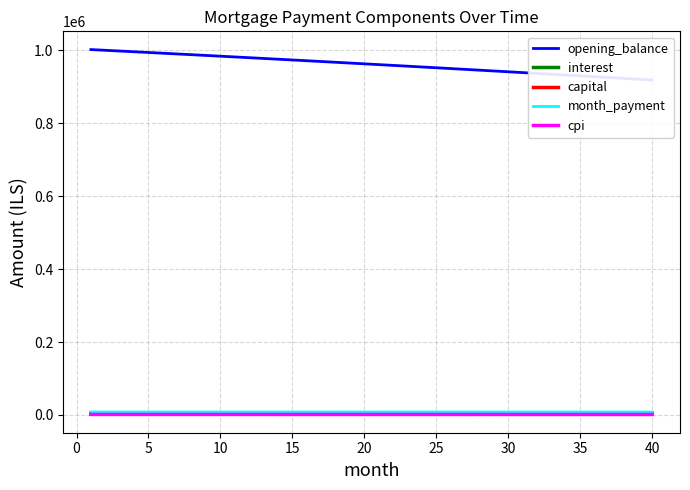

Reading left to right, what are all the values shown in this chart?

opening_balance: 1001500.0	999519.6	997531.0	995534.2	993529.2	991515.9	989494.3	987464.4	985426.2	983379.7	981324.9	979261.6	977189.9	975109.9	973021.4	970924.4	968819.0	966705.0	964582.5	962451.5	960311.9	958163.8	956007.0	953841.6	951667.6	949484.9	947293.5	945093.4	942884.5	940666.9	938440.6	936205.4	933961.4	931708.6	929446.9	927176.4	924896.9	922608.5	920311.2	918004.9
interest: 4798.9	4789.4	4779.8	4770.3	4760.7	4751.0	4741.3	4731.6	4721.8	4712.0	4702.2	4692.3	4682.4	4672.4	4662.4	4652.3	4642.3	4632.1	4622.0	4611.7	4601.5	4591.2	4580.9	4570.5	4560.1	4549.6	4539.1	4528.6	4518.0	4507.4	4496.7	4486.0	4475.2	4464.4	4453.6	4442.7	4431.8	4420.8	4409.8	4398.8
capital: 3477.4	3482.6	3487.9	3493.1	3498.3	3503.6	3508.8	3514.1	3519.4	3524.7	3529.9	3535.2	3540.5	3545.9	3551.2	3556.5	3561.8	3567.2	3572.5	3577.9	3583.3	3588.6	3594.0	3599.4	3604.8	3610.2	3615.6	3621.0	3626.5	3631.9	3637.4	3642.8	3648.3	3653.8	3659.2	3664.7	3670.2	3675.7	3681.2	3686.8
month_payment: 8276.3	8272.0	8267.7	8263.4	8259.0	8254.6	8250.2	8245.7	8241.2	8236.7	8232.1	8227.5	8222.9	8218.3	8213.6	8208.8	8204.1	8199.3	8194.5	8189.6	8184.7	8179.8	8174.9	8169.9	8164.9	8159.8	8154.7	8149.6	8144.5	8139.3	8134.1	8128.8	8123.5	8118.2	8112.8	8107.4	8102.0	8096.6	8091.1	8085.5
cpi: 1497.0	1494.1	1491.1	1488.1	1485.0	1482.0	1479.0	1475.9	1472.9	1469.8	1466.7	1463.6	1460.5	1457.3	1454.2	1451.1	1447.9	1444.7	1441.5	1438.3	1435.1	1431.9	1428.6	1425.4	1422.1	1418.8	1415.5	1412.2	1408.9	1405.6	1402.2	1398.8	1395.5	1392.1	1388.7	1385.3	1381.8	1378.4	1374.9	1371.5